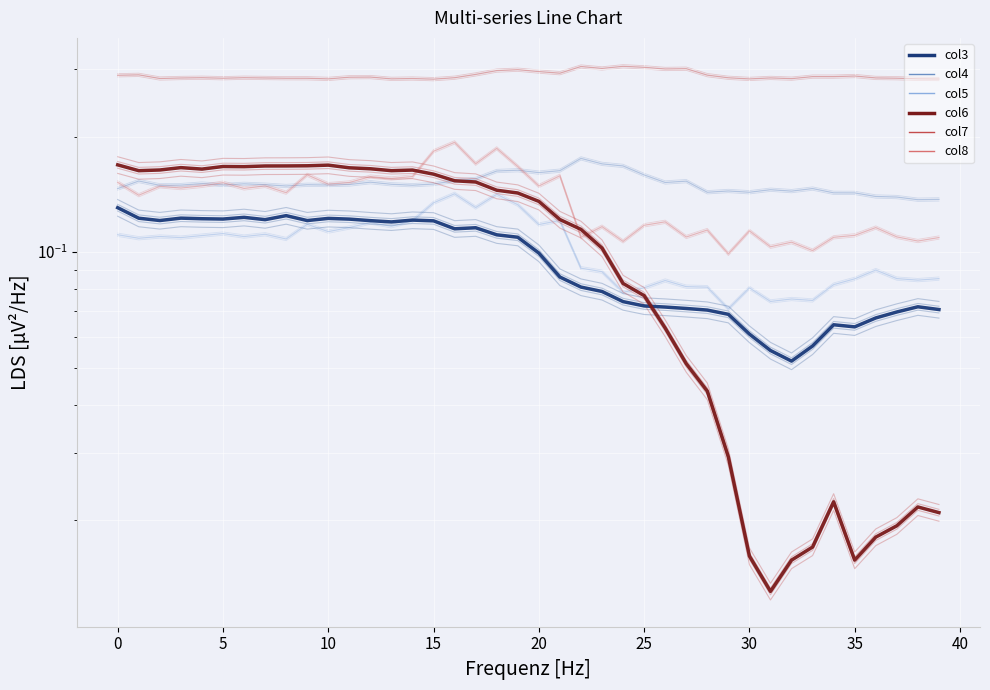

True or false: col7 has more than 0 points higher than both neighbors.

True